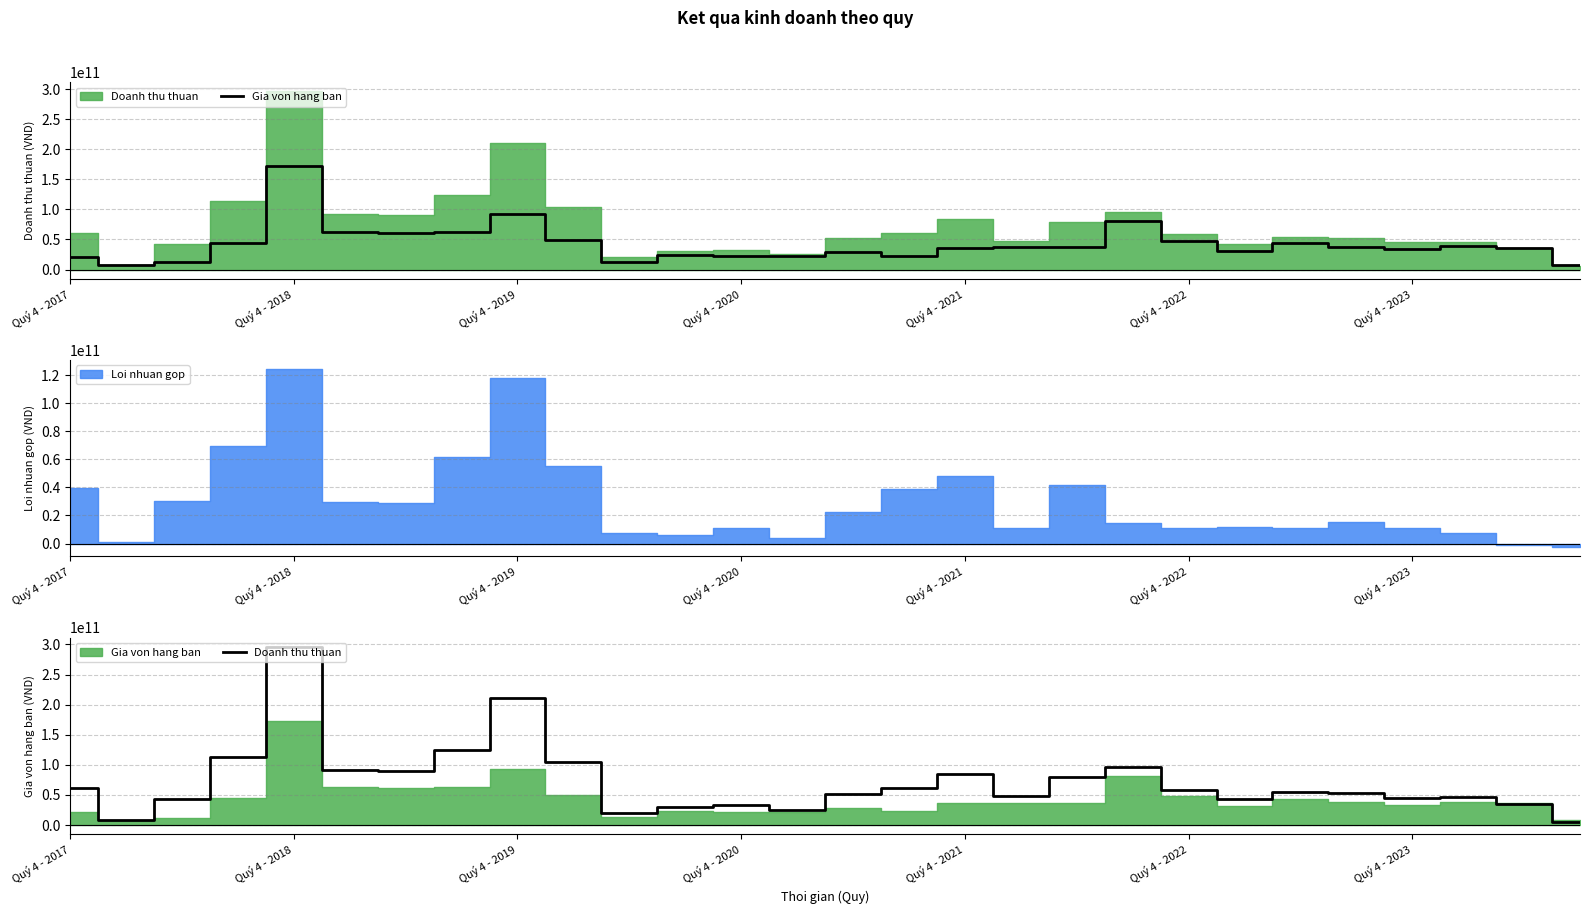

What is the difference between the maximum and minimum values in the Doanh thu thuan series?

290886353287